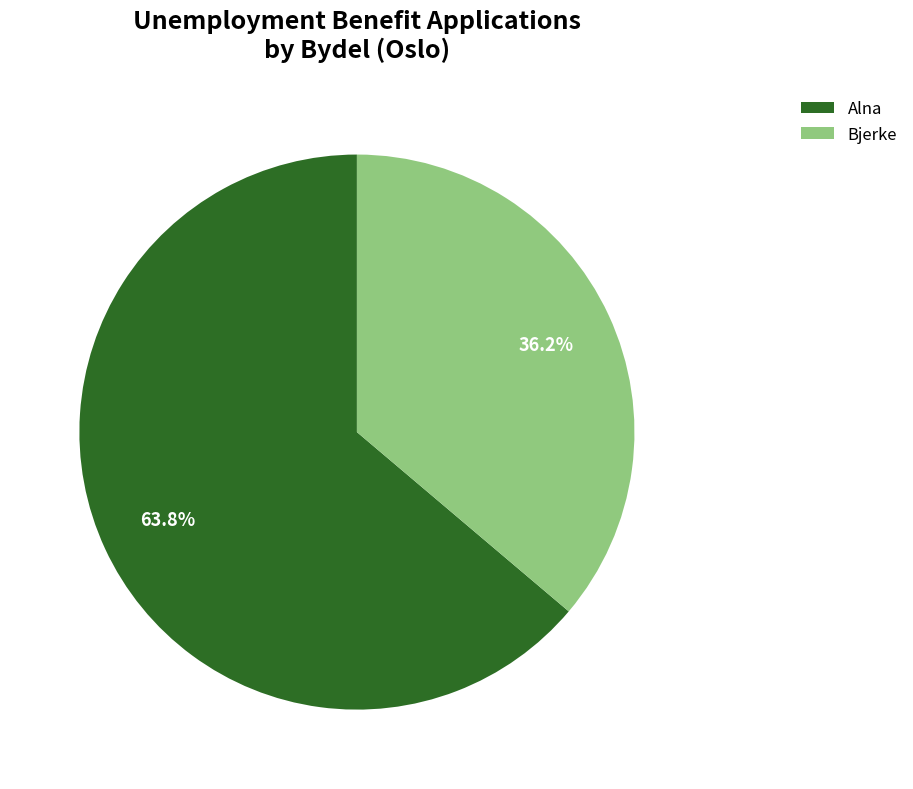

How many slices are in this pie chart?

2